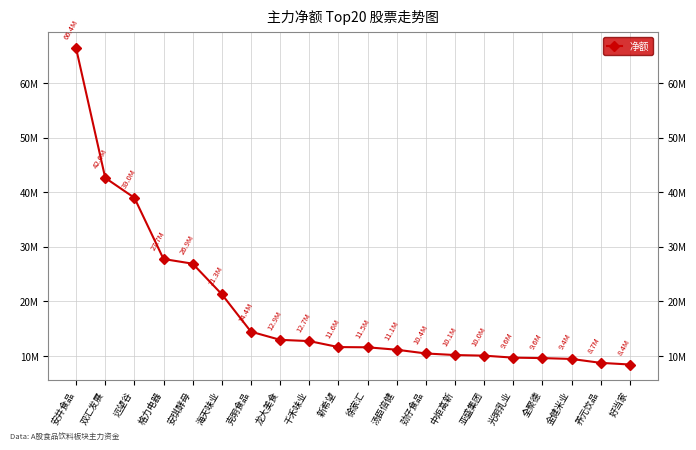

How many values are below 11583083?

10